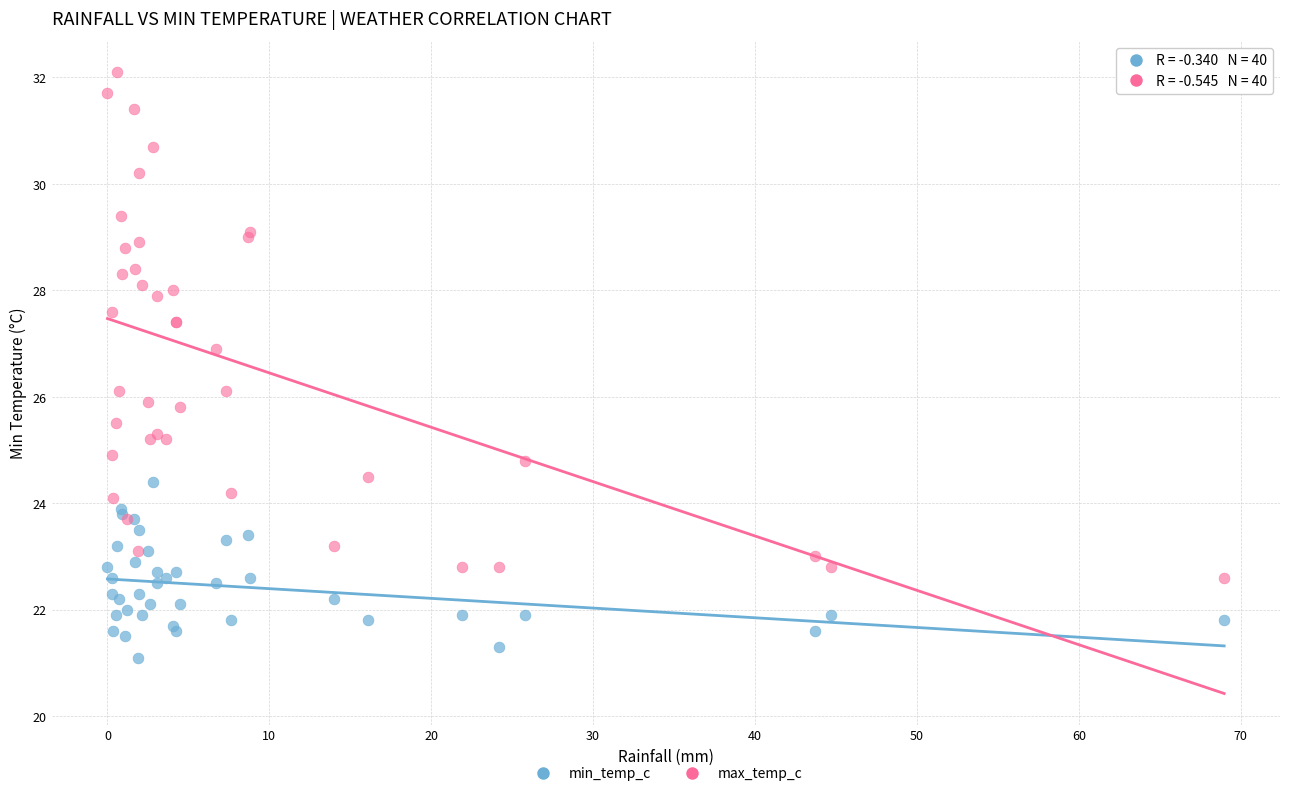

Which series has the largest Y range (max minus min)?

max_temp_c